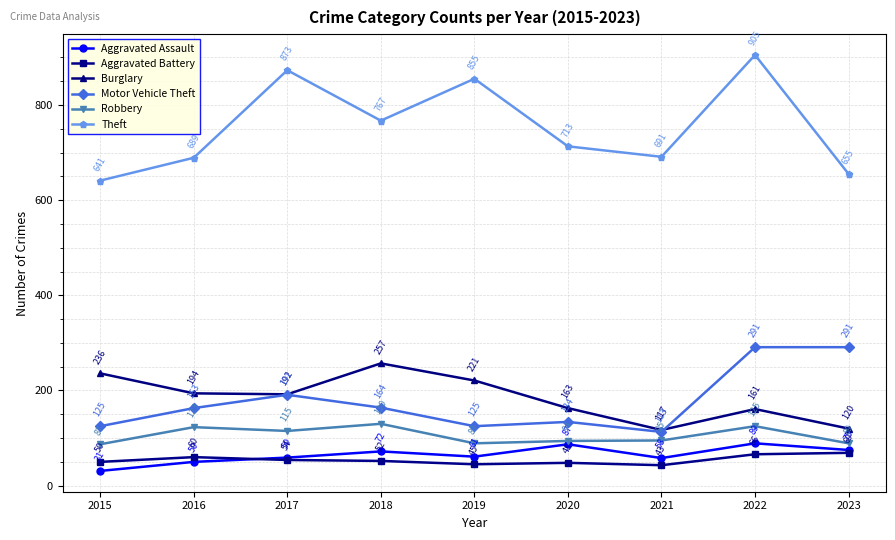

How many series are shown in this chart?

6